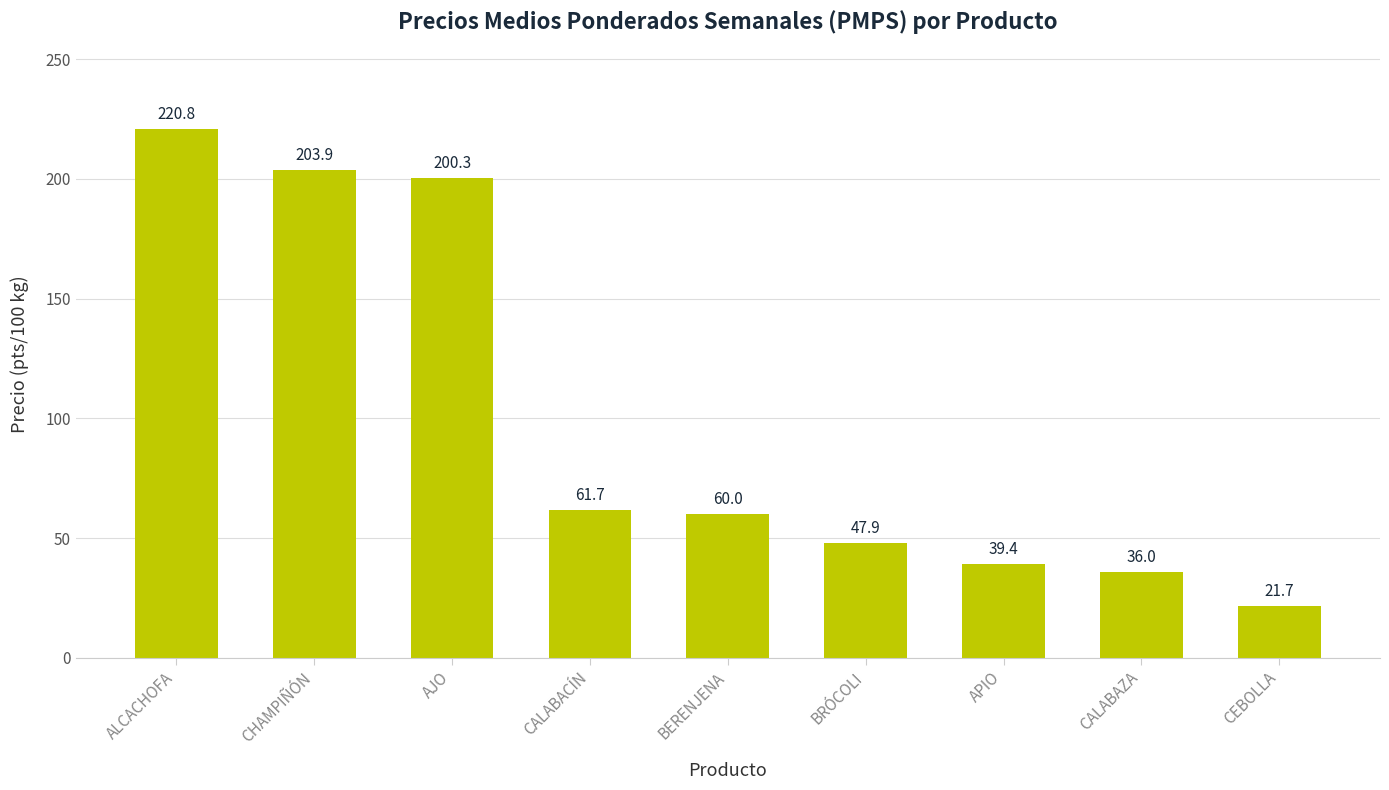

Where does the data first go above 59?

ALCACHOFA